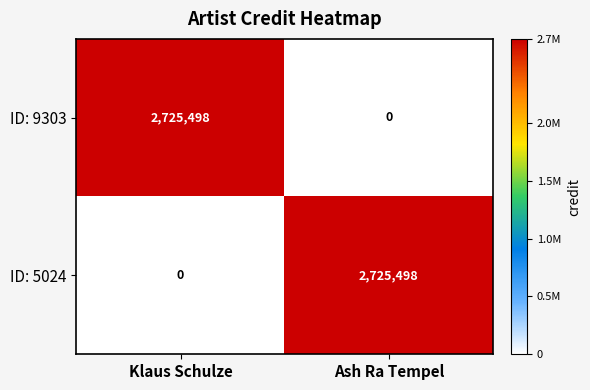

Reading left to right, transcribe all the data shown in this chart.

ID: 9303: 2725498	0
ID: 5024: 0	2725498